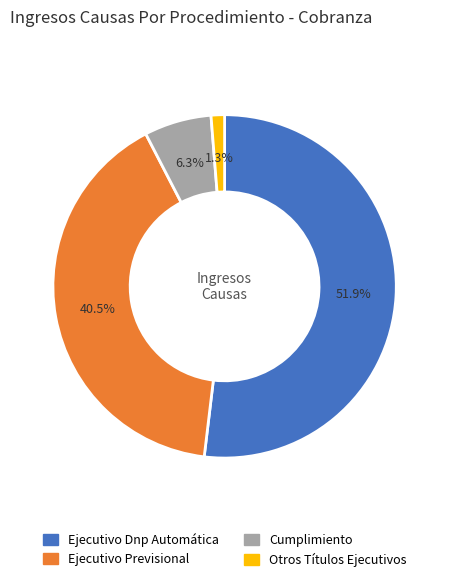

To the nearest percent, what percentage of the pie is Ejecutivo Dnp Automática?

52%